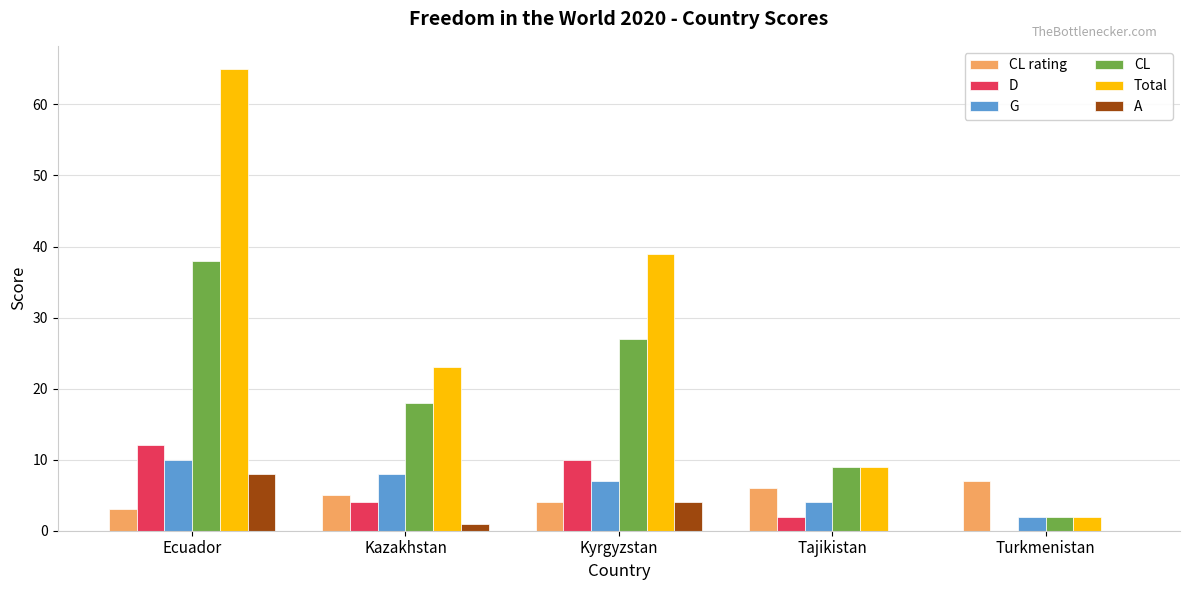

Reading left to right, transcribe all the data shown in this chart.

CL rating: 3	5	4	6	7
D: 12	4	10	2	0
G: 10	8	7	4	2
CL: 38	18	27	9	2
Total: 65	23	39	9	2
A: 8	1	4	0	0